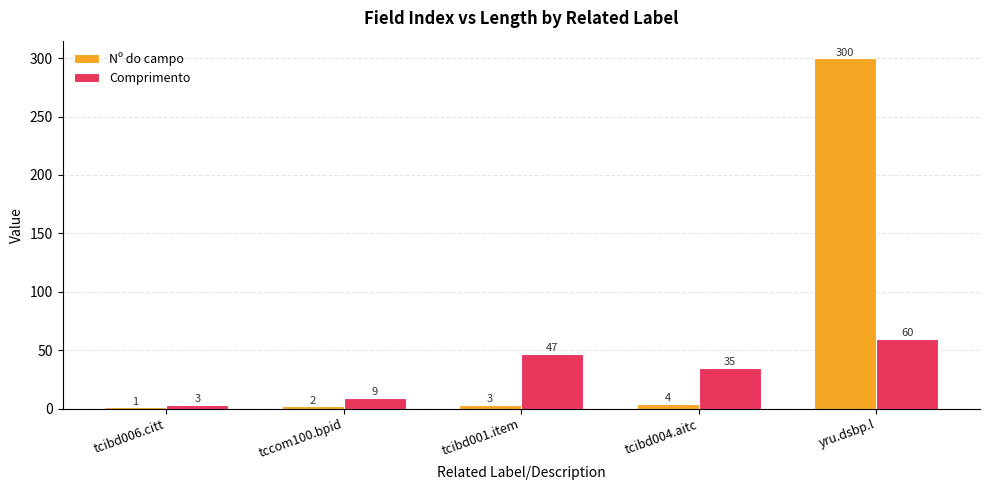

At which category is the sum across all series the highest?

yru.dsbp.l